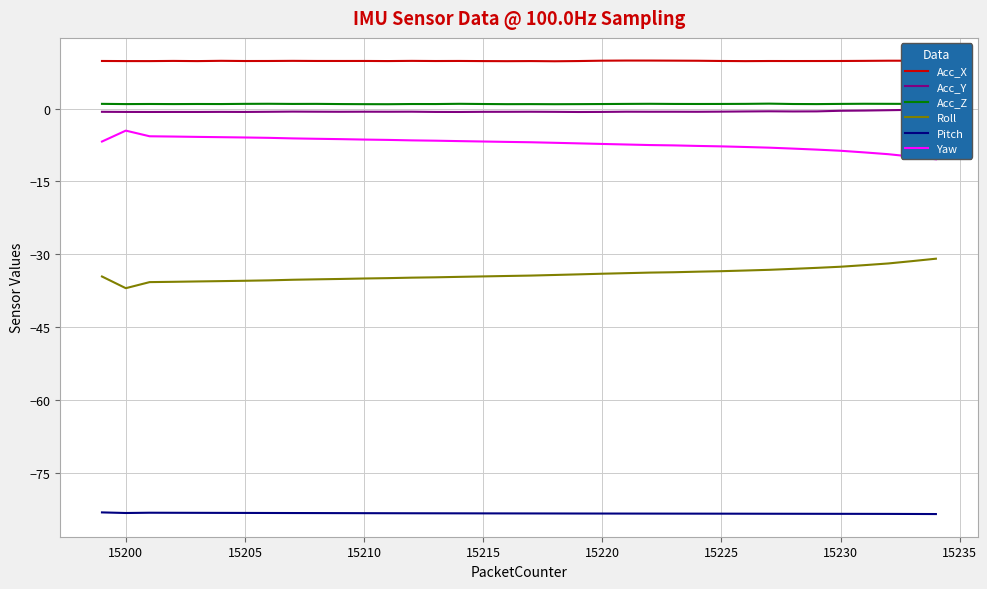

What is the lowest value of the Acc_X series?

9.7